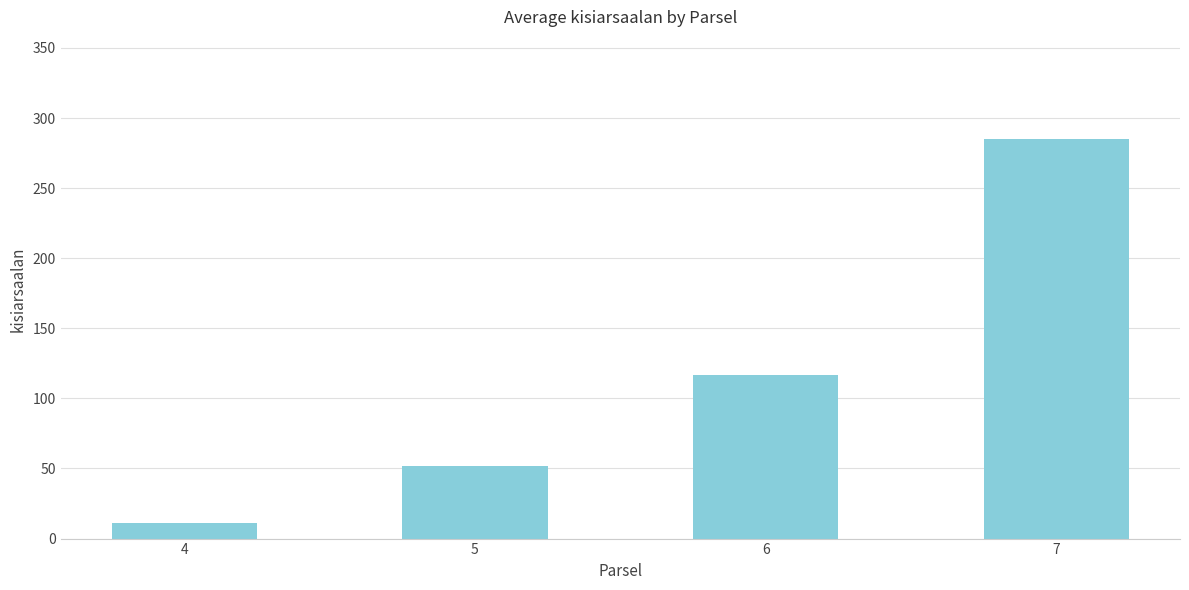

The value at 5 is 52.0. True or false?

True